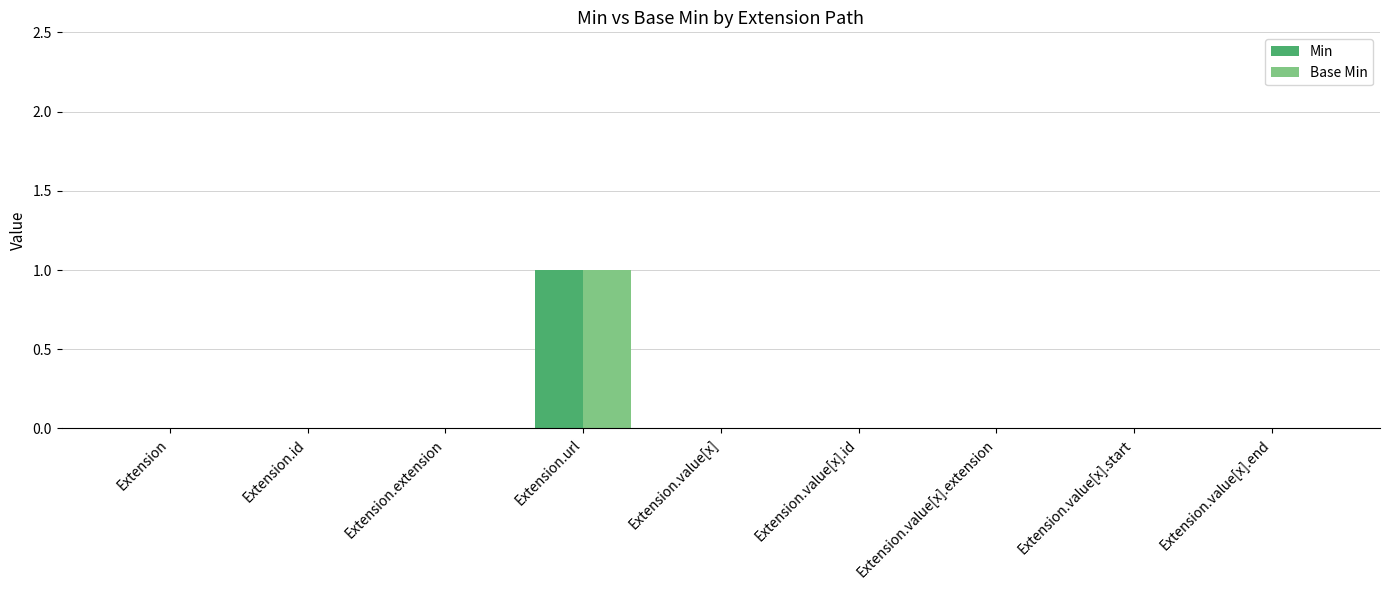

Does the chart contain stacked bars?

No